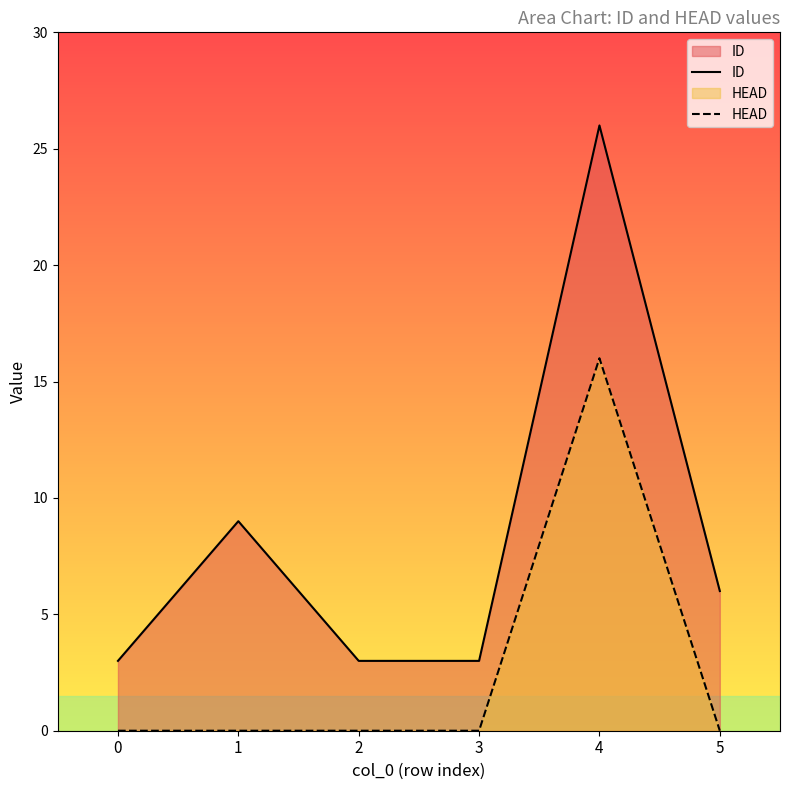

What is the maximum value for HEAD?

16